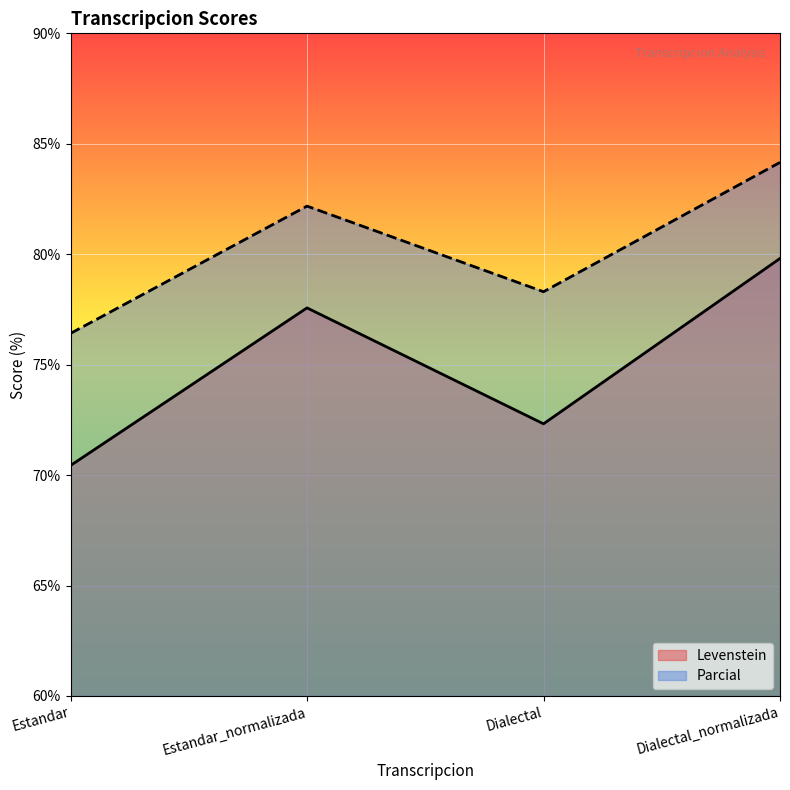

Between Estandar and Estandar_normalizada, which is larger?

Estandar_normalizada